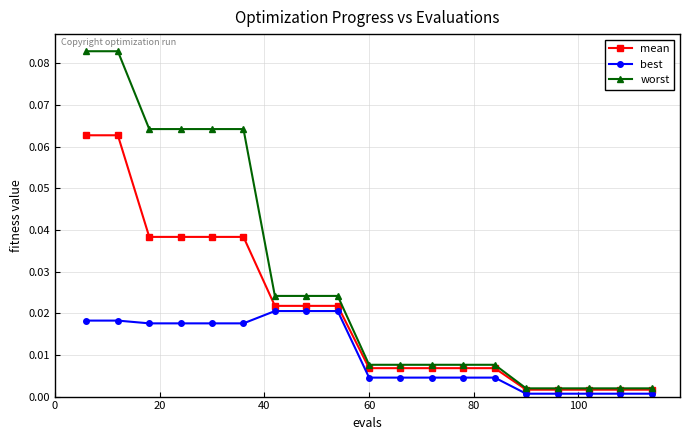

Which series has the largest total across all categories?

worst